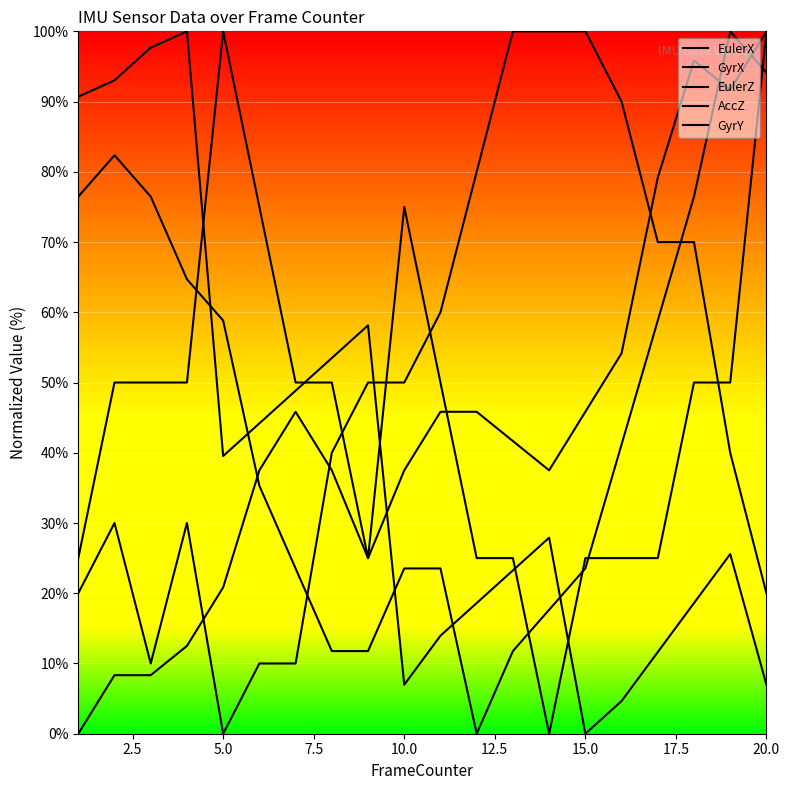

Is this an area chart (filled region under the line)?

No